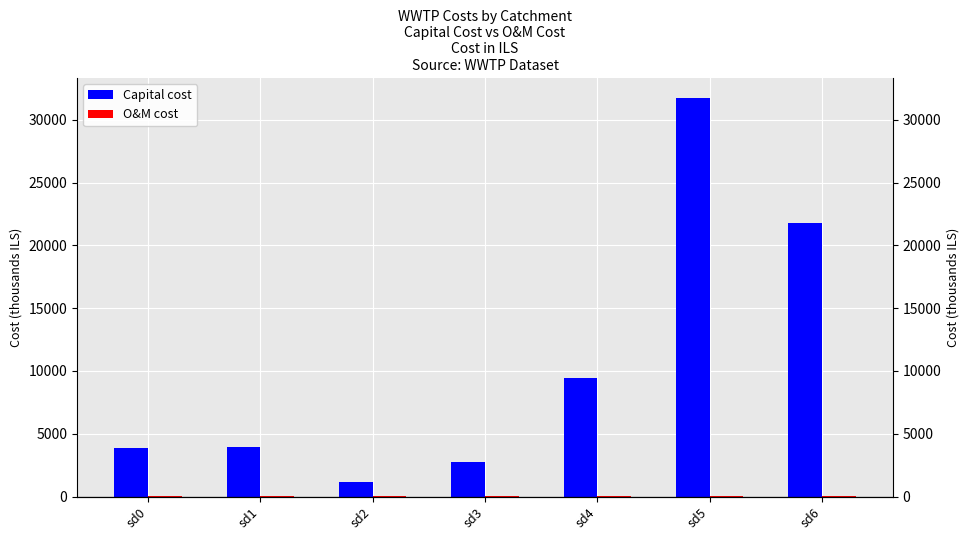

Which series changed the most between sd1 and sd3?

Capital cost